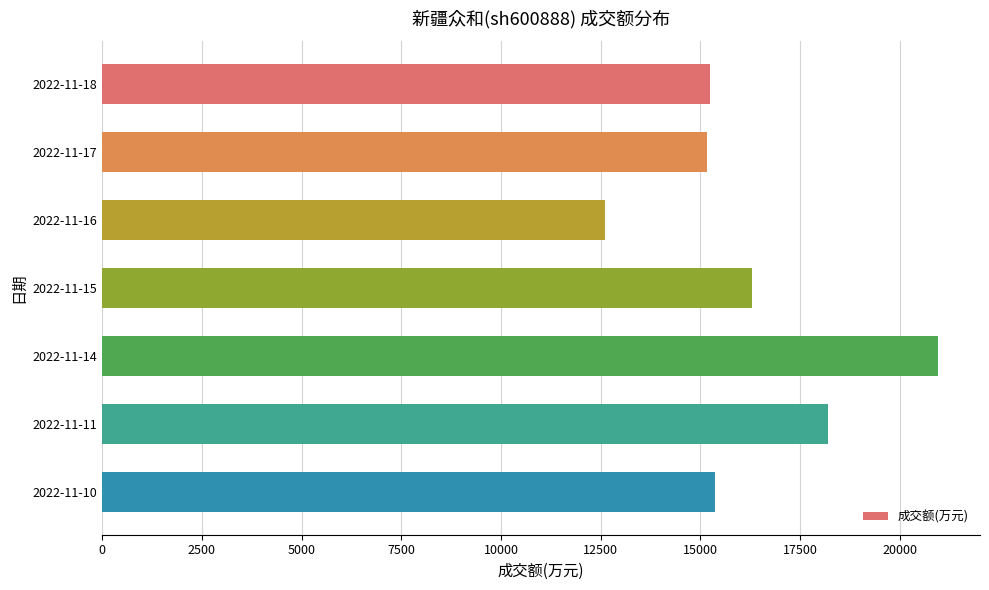

What is the average value?

16259